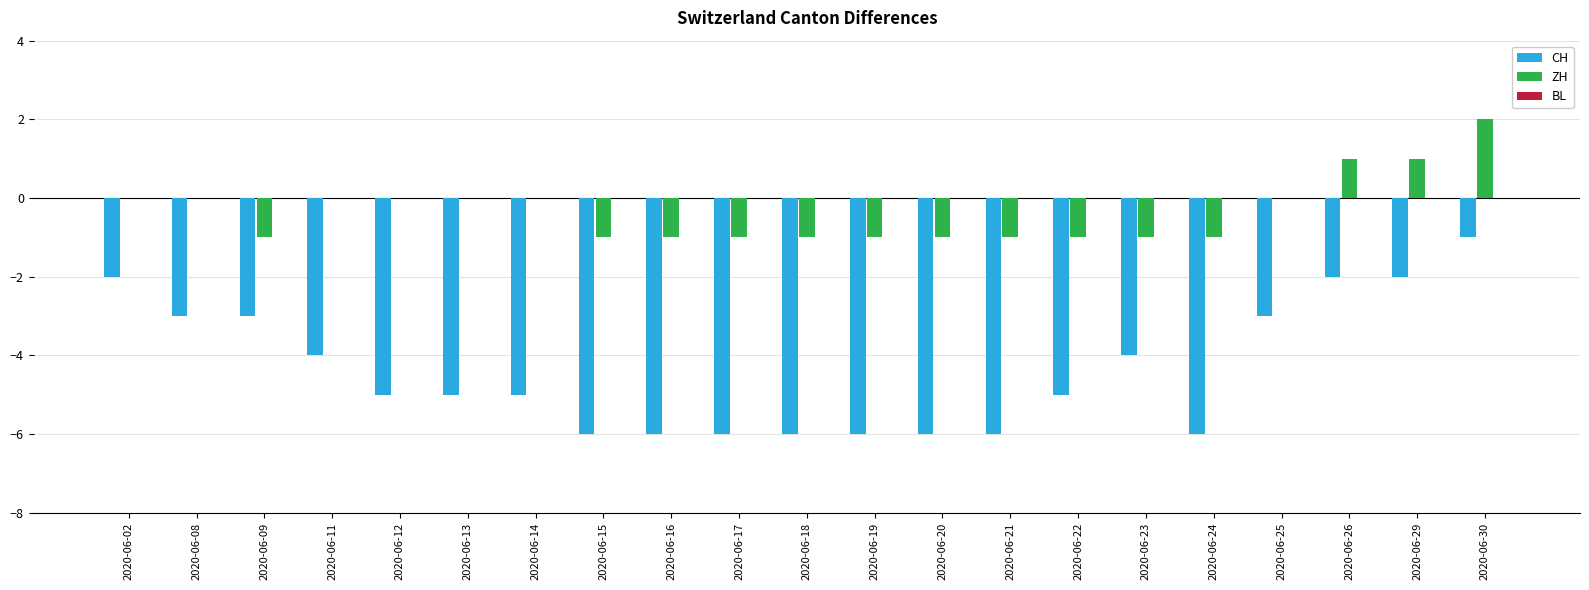

Which category has the highest value in the ZH series?

2020-06-30